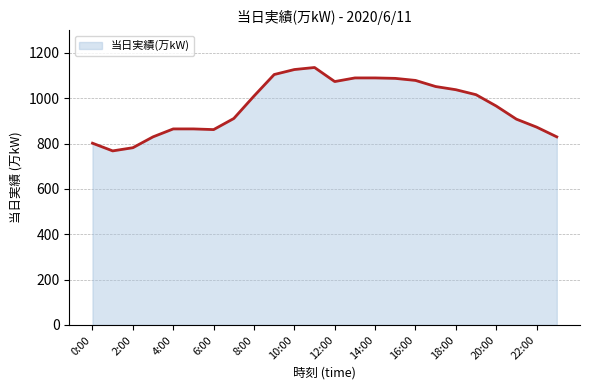

How many lines are shown in the chart?

1